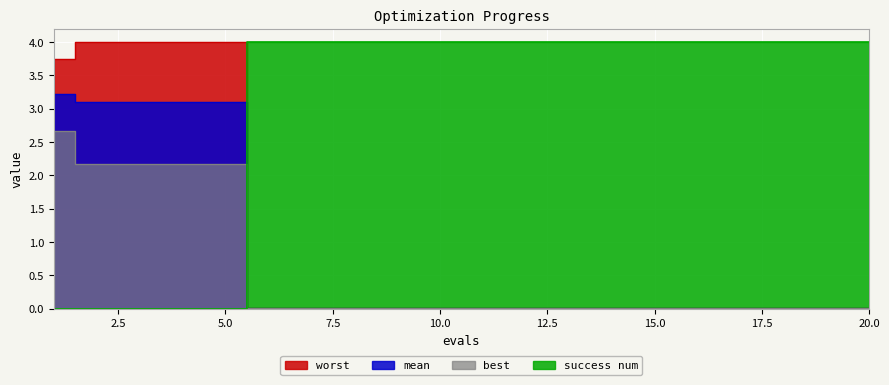

At how many categories does at least one series exceed 3?

20